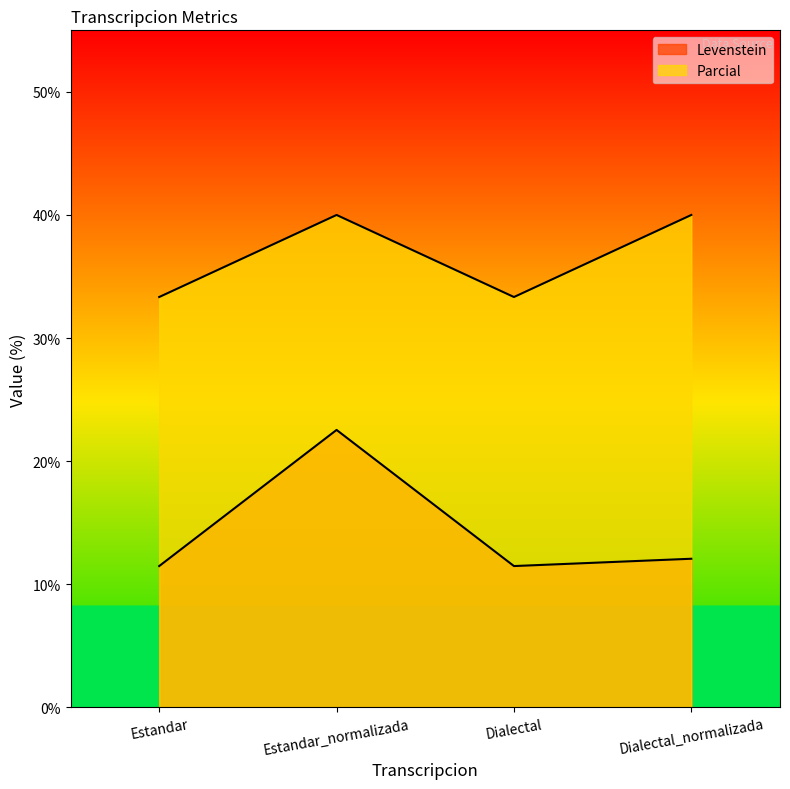

What are all the series names shown in the legend?

Levenstein, Parcial